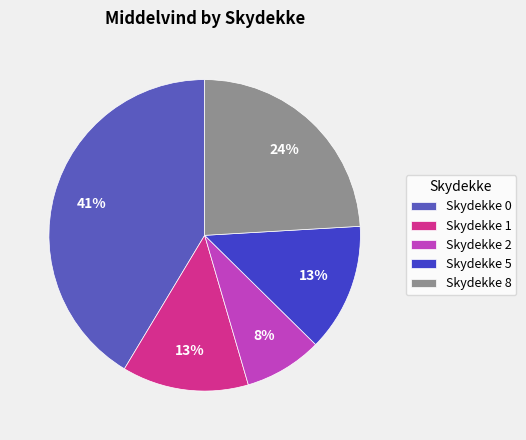

Which slice is the largest?

Skydekke 0